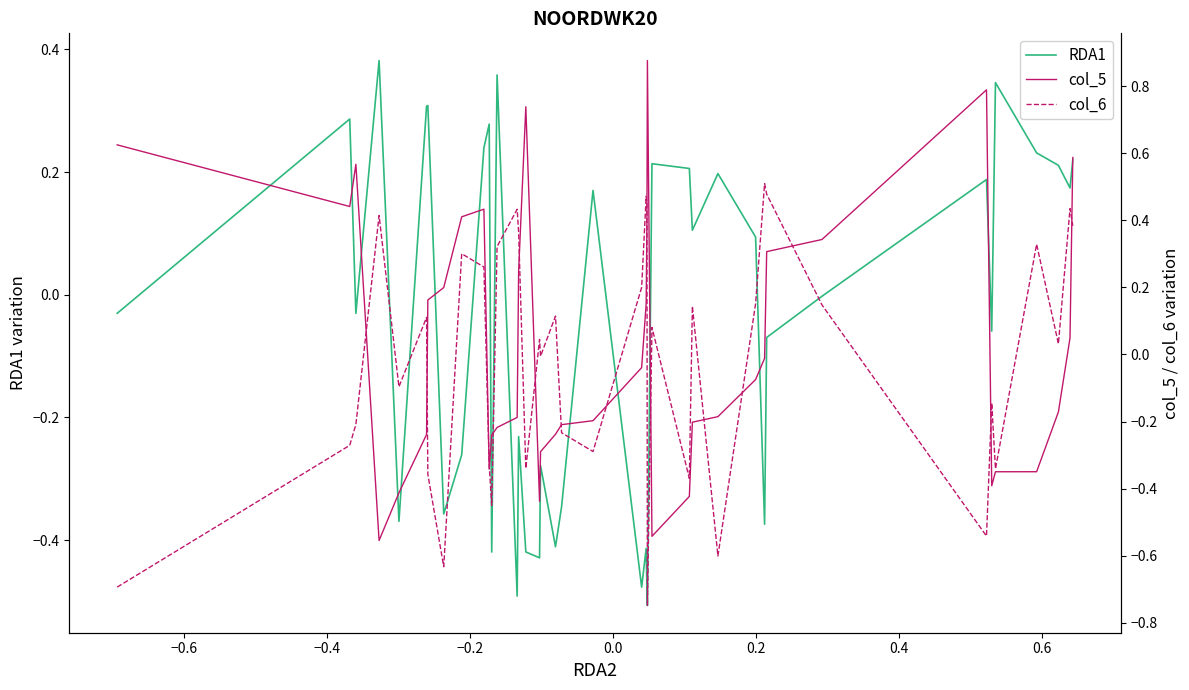

In col_5, how many points are lower than both neighbors (excluding endpoints)?

6